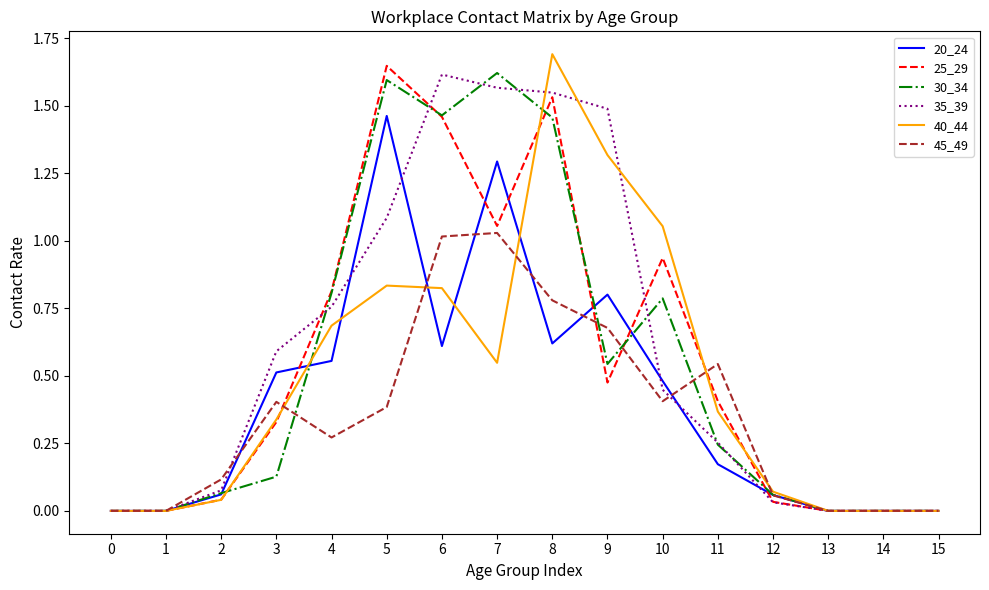

What is the sum of all 30_34 values?

8.8